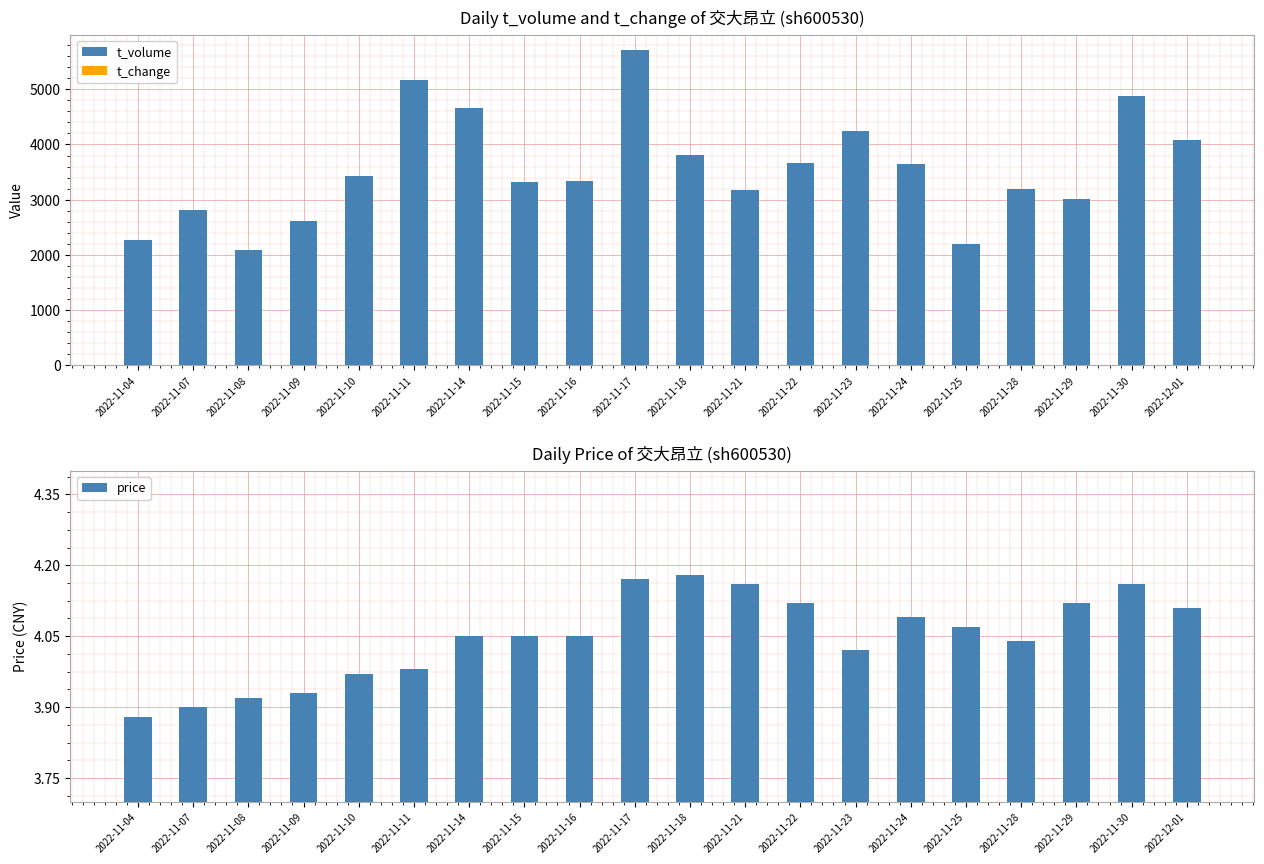

What value does the t_volume series have at 2022-11-14?

4666.0